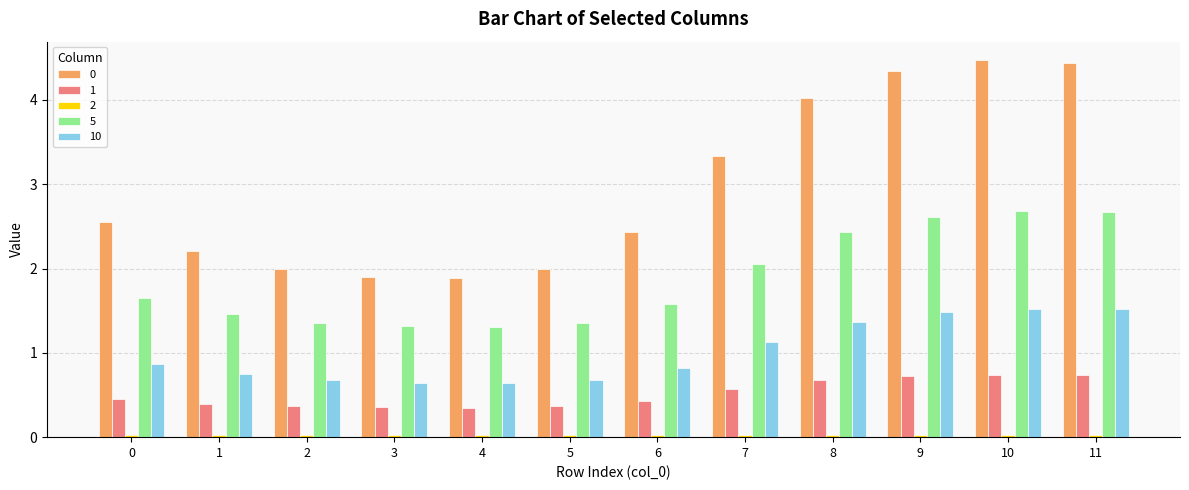

What is the difference between the maximum and minimum values in the 10 series?

0.9